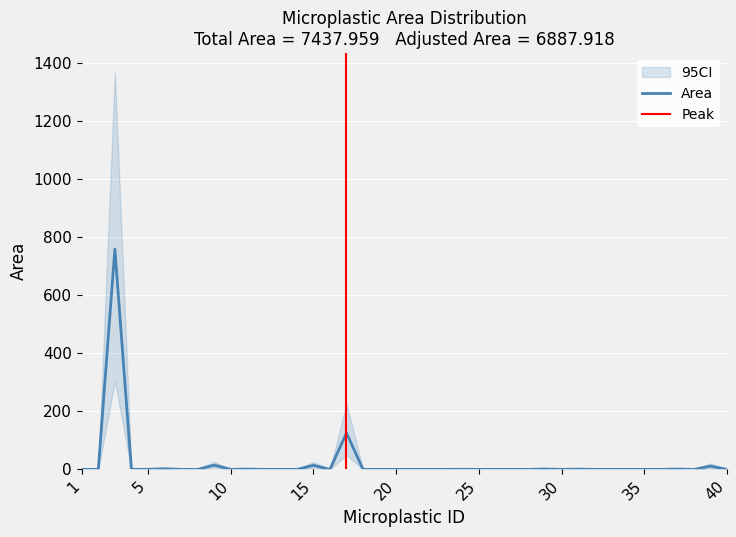

Reading left to right, what are all the values shown in this chart?

0.1	0.1	758.6	0.1	0.4	2.3	0.2	0.1	14.7	0.1	1.1	0.1	0.1	0.1	14.2	0.1	125.5	0.1	0.1	0.1	0.1	0.1	0.1	0.5	0.1	0.1	0.1	0.1	1.4	0.1	1.0	0.1	0.1	0.1	0.1	0.1	1.2	0.1	11.3	0.1